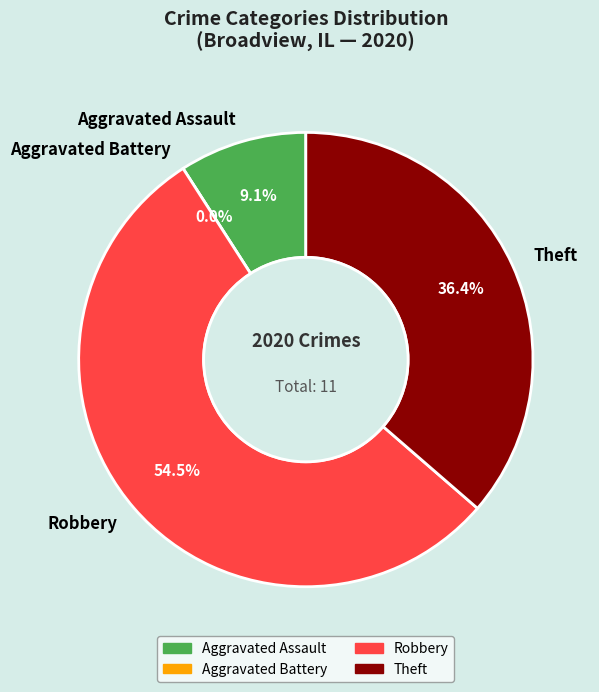

Is Robbery the majority of the pie?

Yes